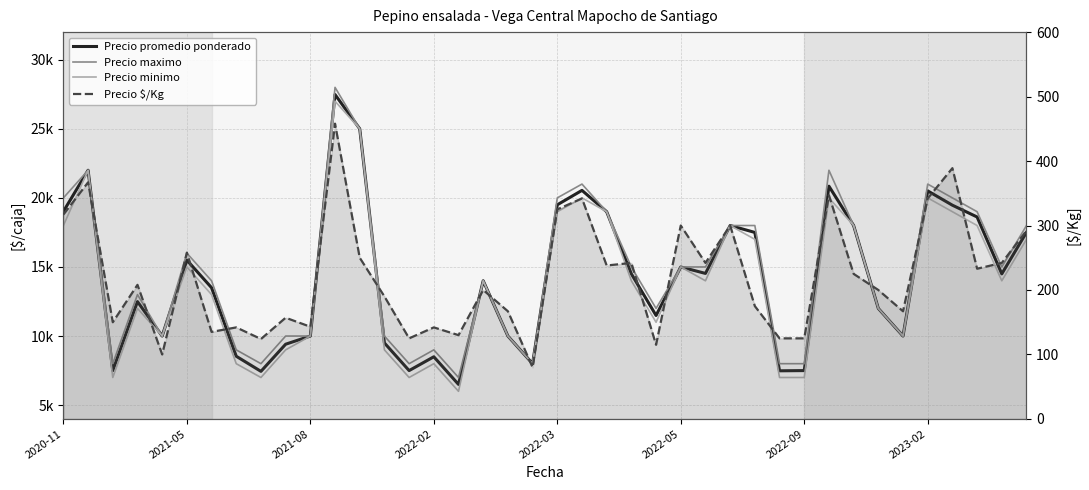

True or false: Precio minimo has more than 1 interior local peaks.

True